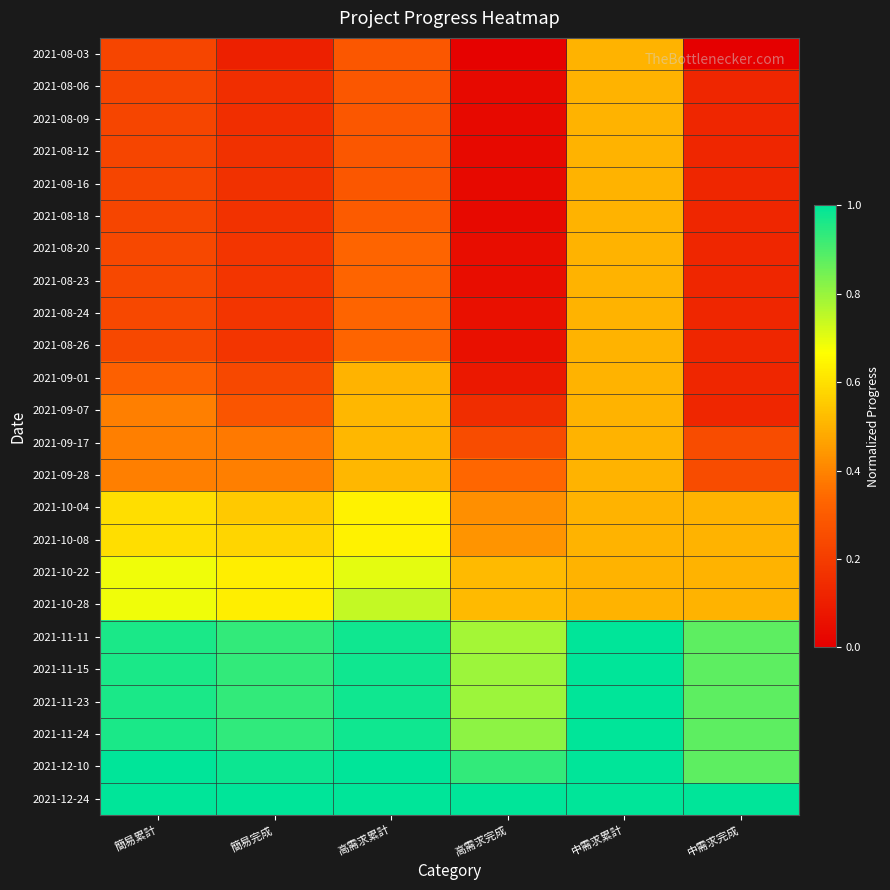

How many data points does each series have?

6